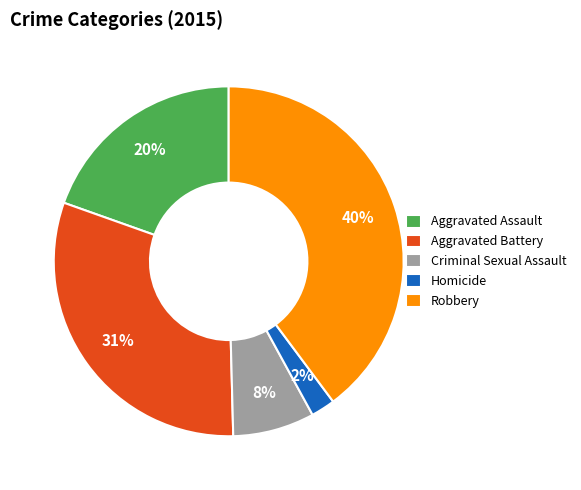

Is there any slice that represents more than half of the pie?

No